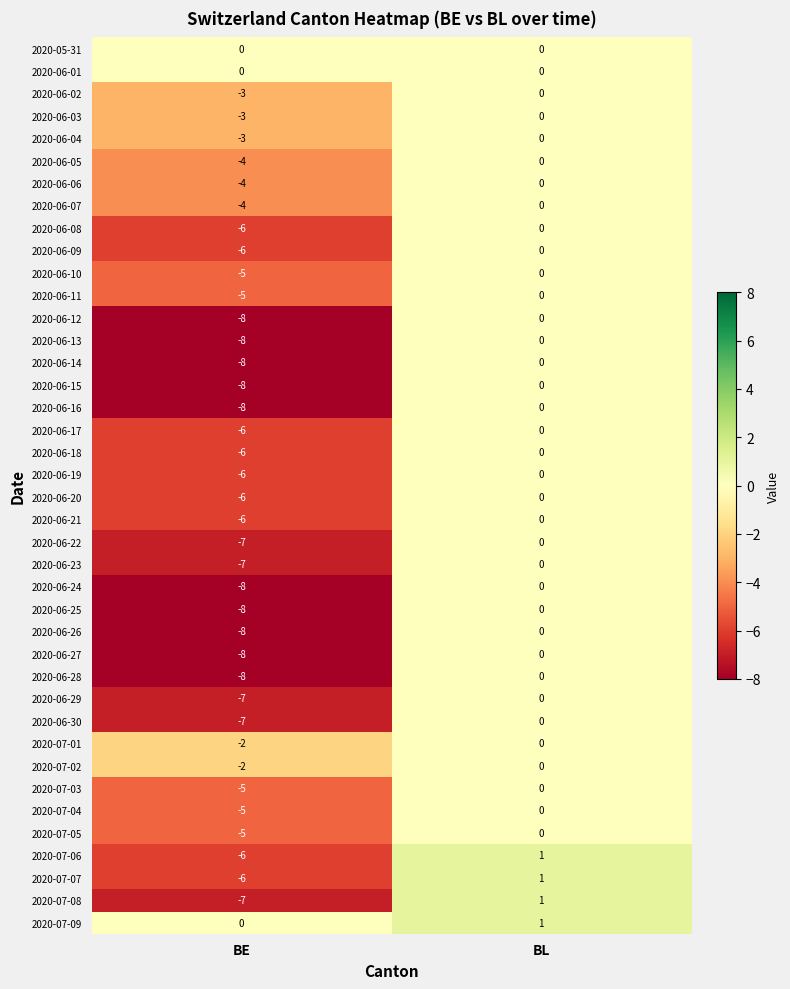

The 2020-06-23 series shows 0 at BL. True or false?

True